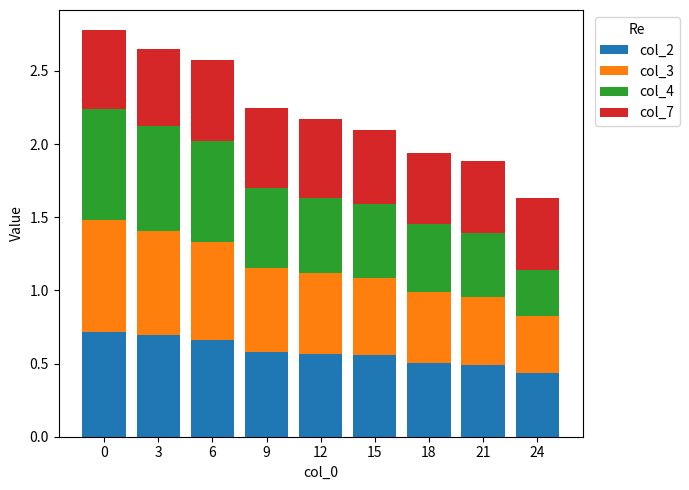

What is the sum of the col_2 values at 15 and 3?

1.3